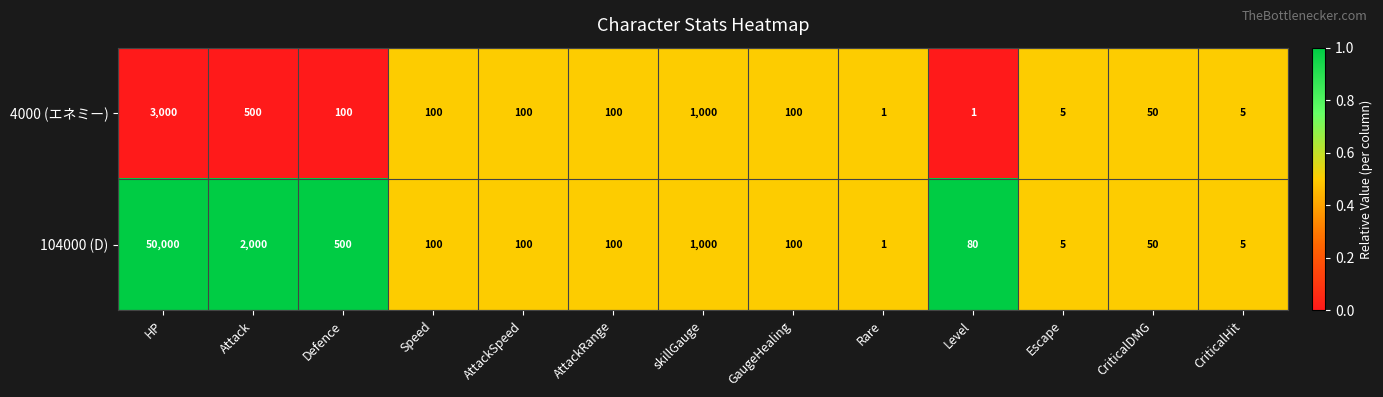

Which series changed the most between GaugeHealing and Level?

4000 (エネミー)